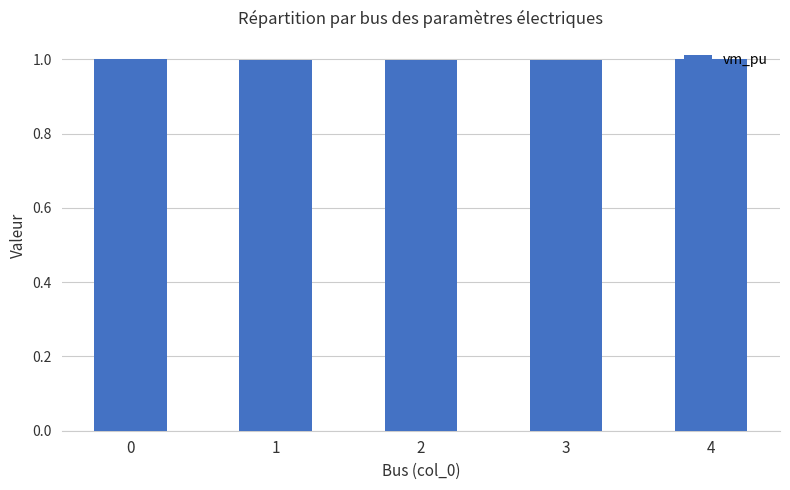

What is the value of the 1st bar from the left?

1.0